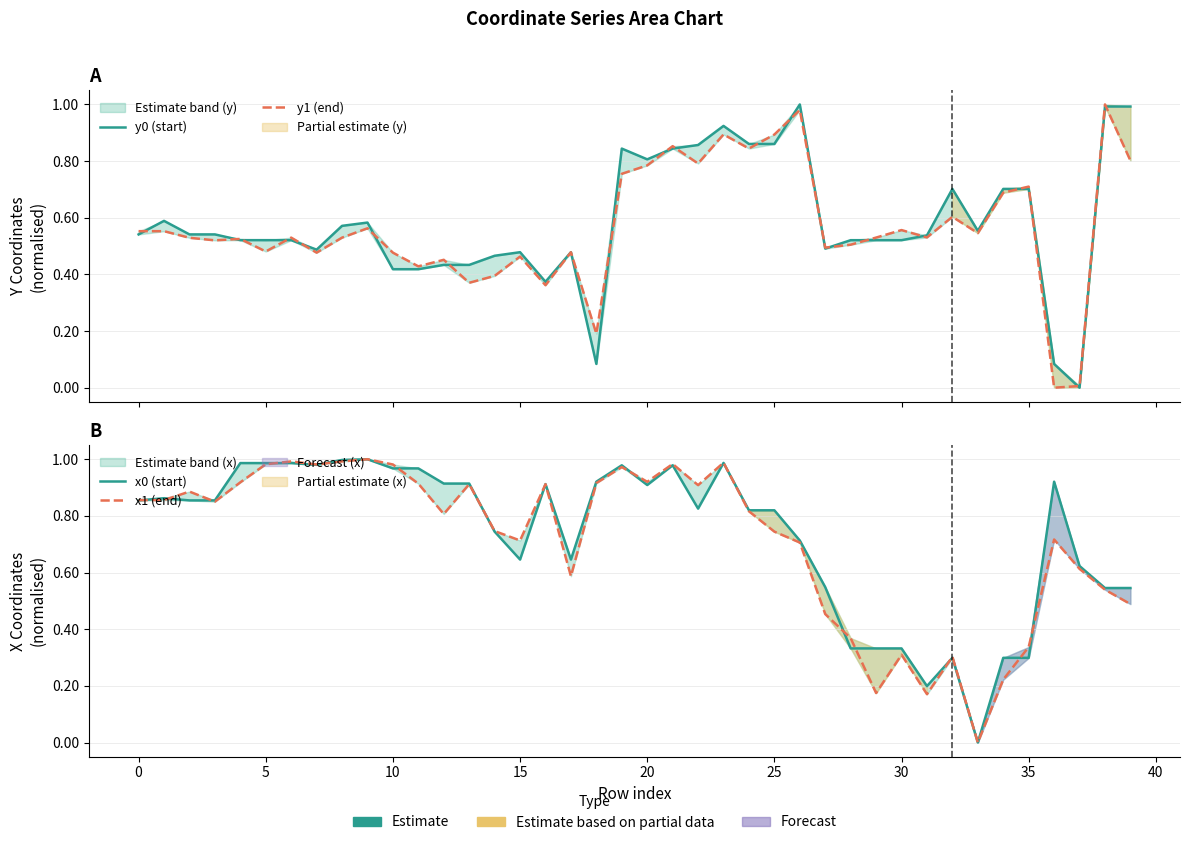

True or false: x1 (end) has a value of 0.3 at 40.

False